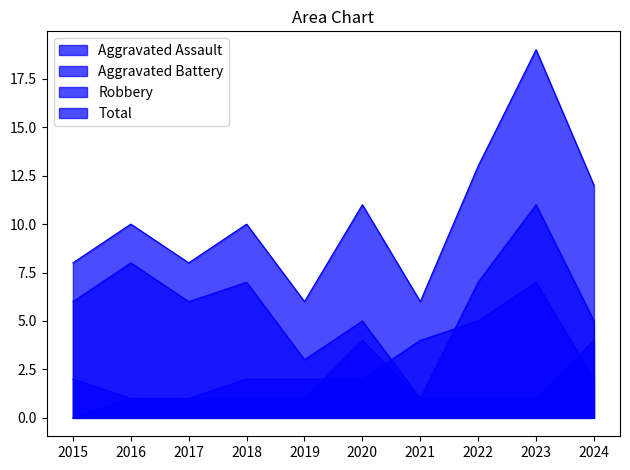

How many Robbery values are between 5 and 7?

6